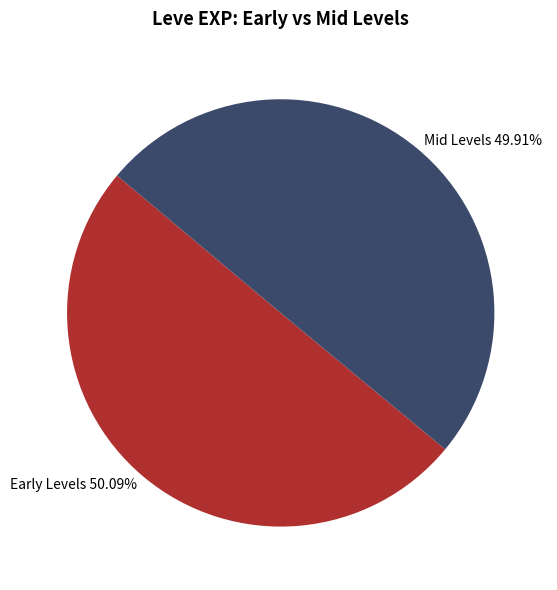

Approximately how many times larger is the value at Early Levels 50.09% compared to Mid Levels 49.91%?

1.0